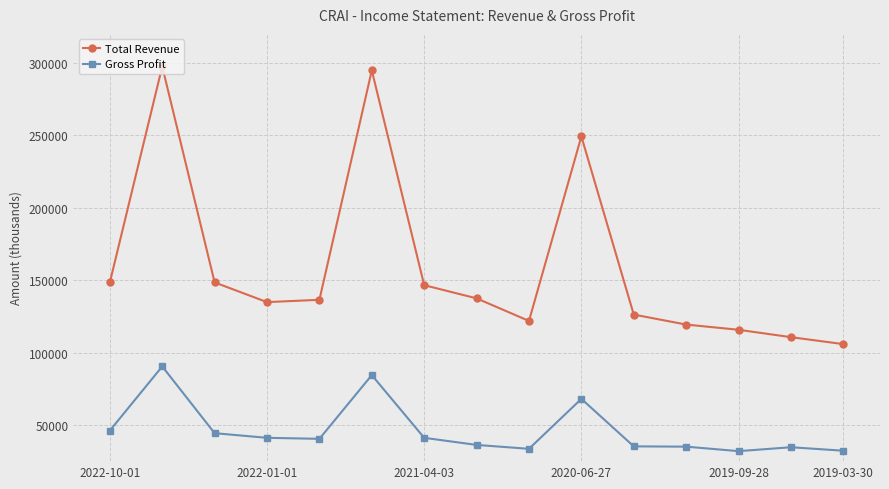

At how many categories does at least one series exceed 97086?

15